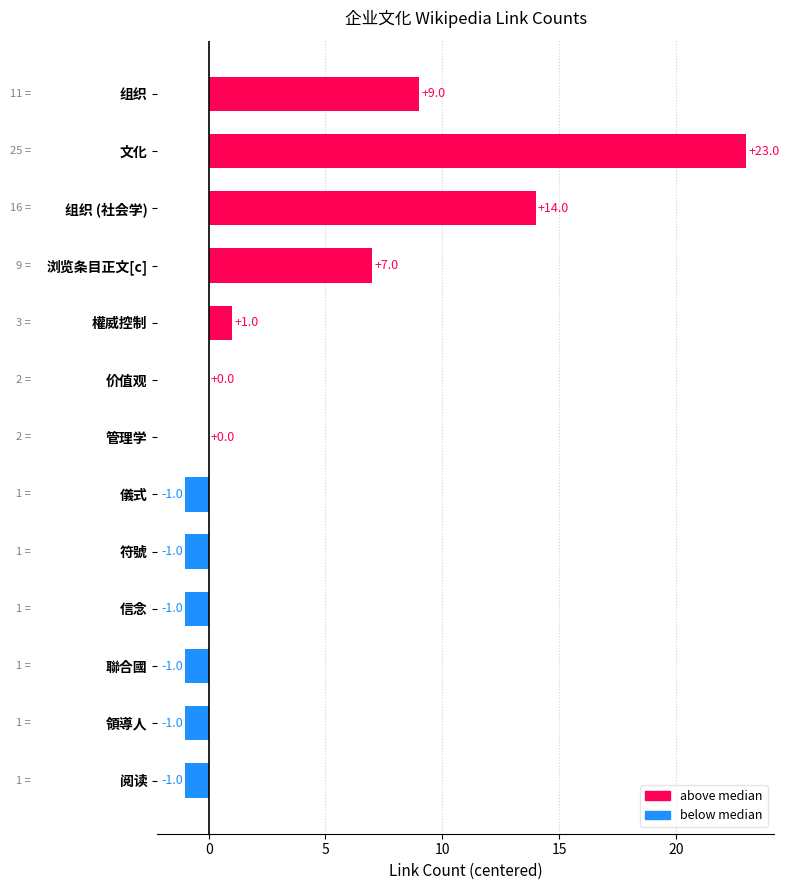

How many data points does each series have?

13